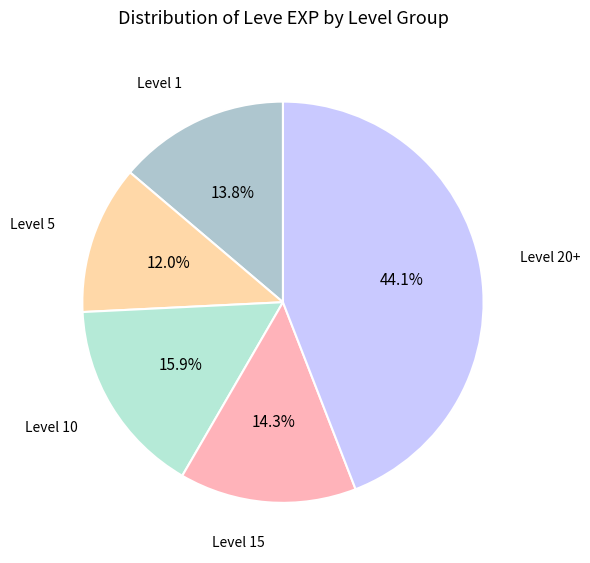

How many segments does this pie chart have?

5